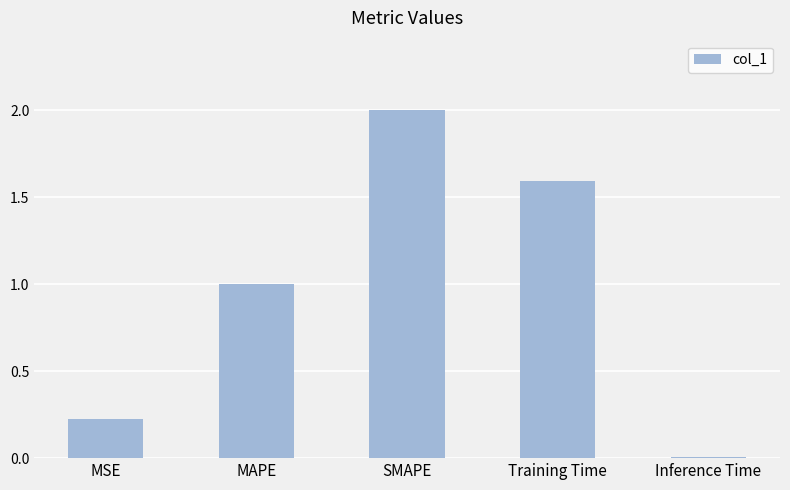

What is the average value?

1.0